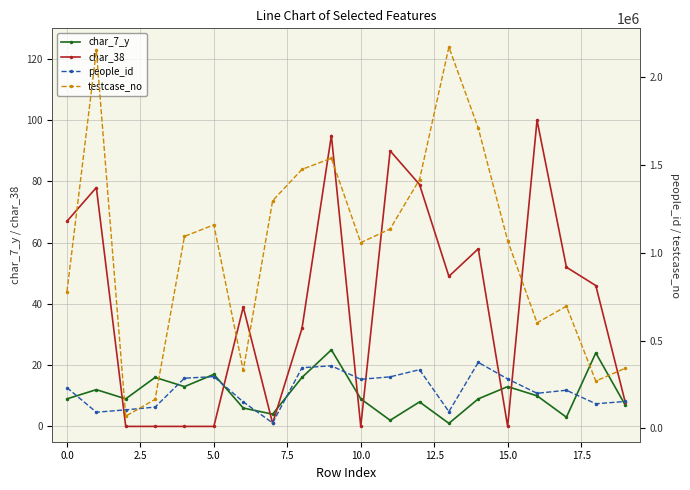

True or false: char_38 and testcase_no cross at least once.

False